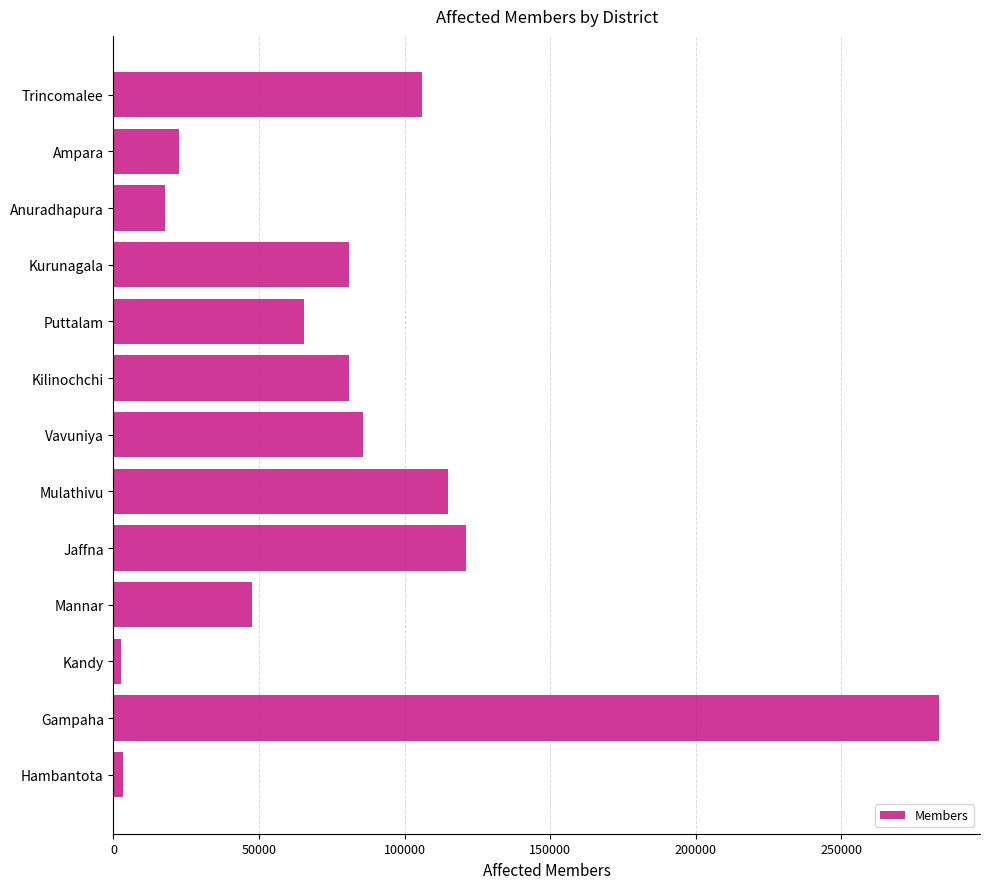

True or false: the data shows 6885 at Anuradhapura.

False